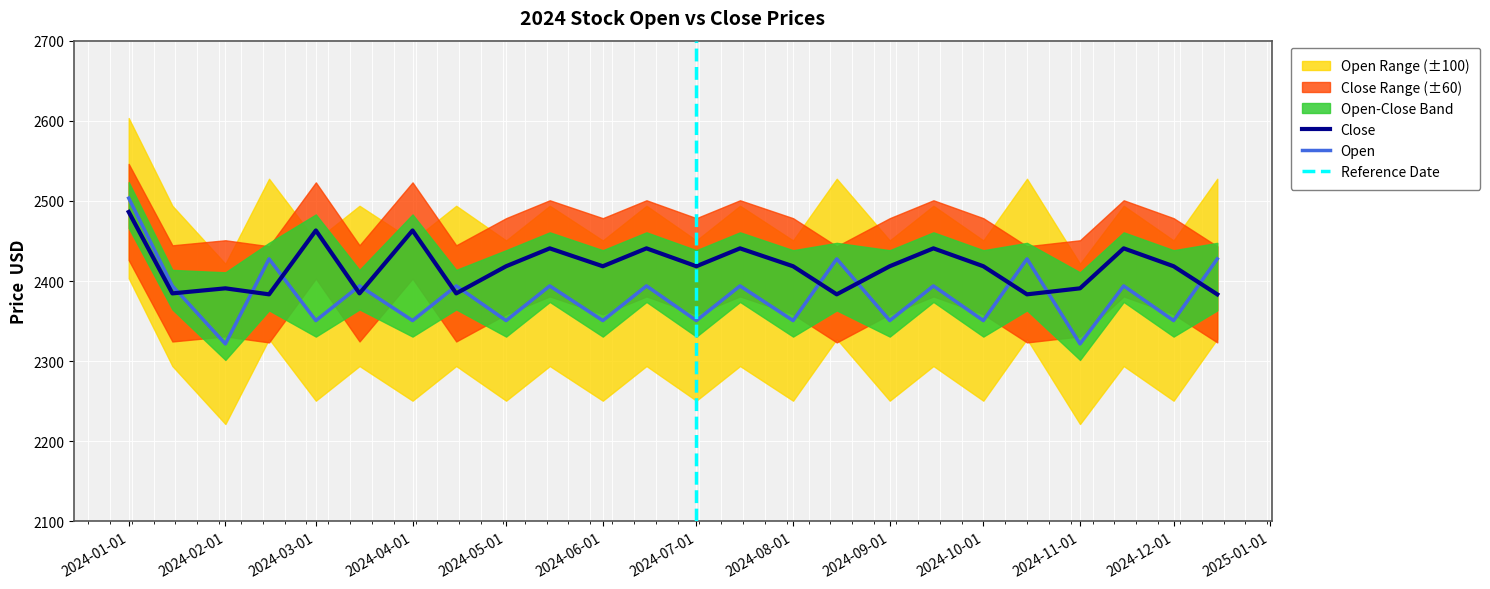

At which category does the chart reach its peak across all series?

2024-01-01